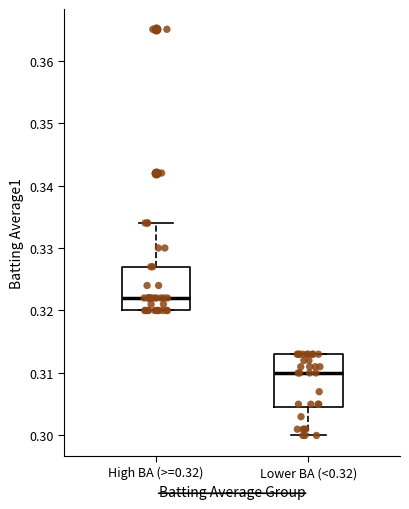

Which box is the tallest, from its lower edge to its upper edge?

Lower BA (<0.32)